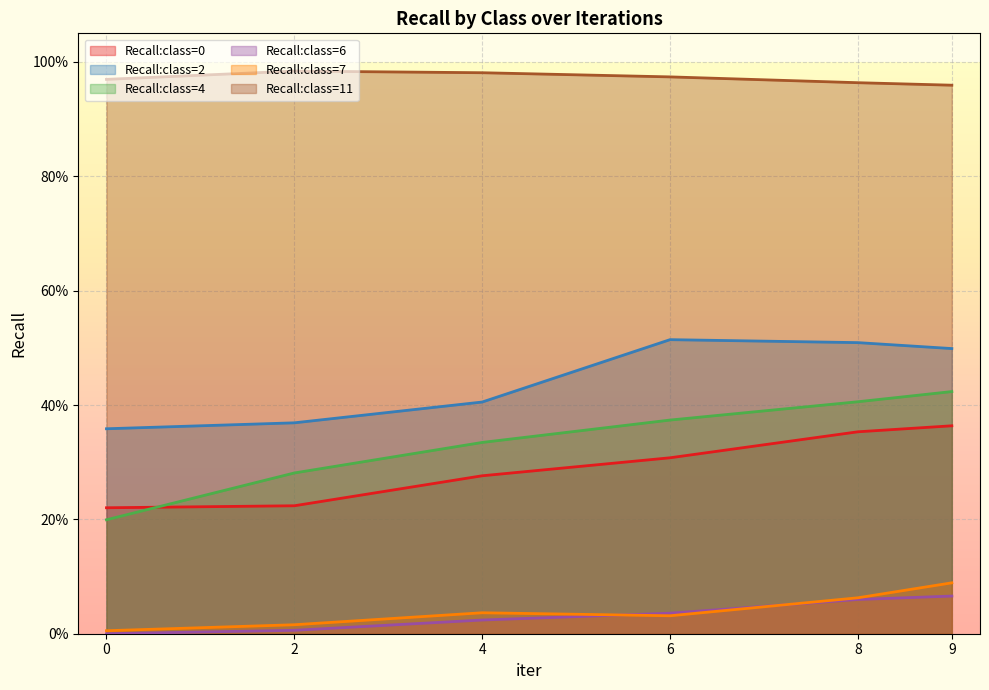

How many lines are shown in the chart?

6